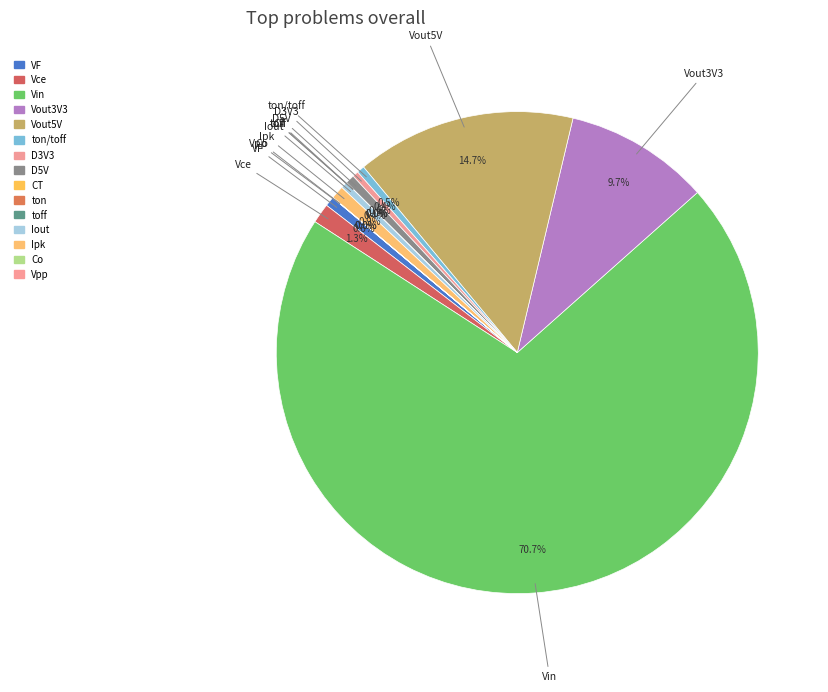

Is the sum of VF and D3V3 greater than half?

No